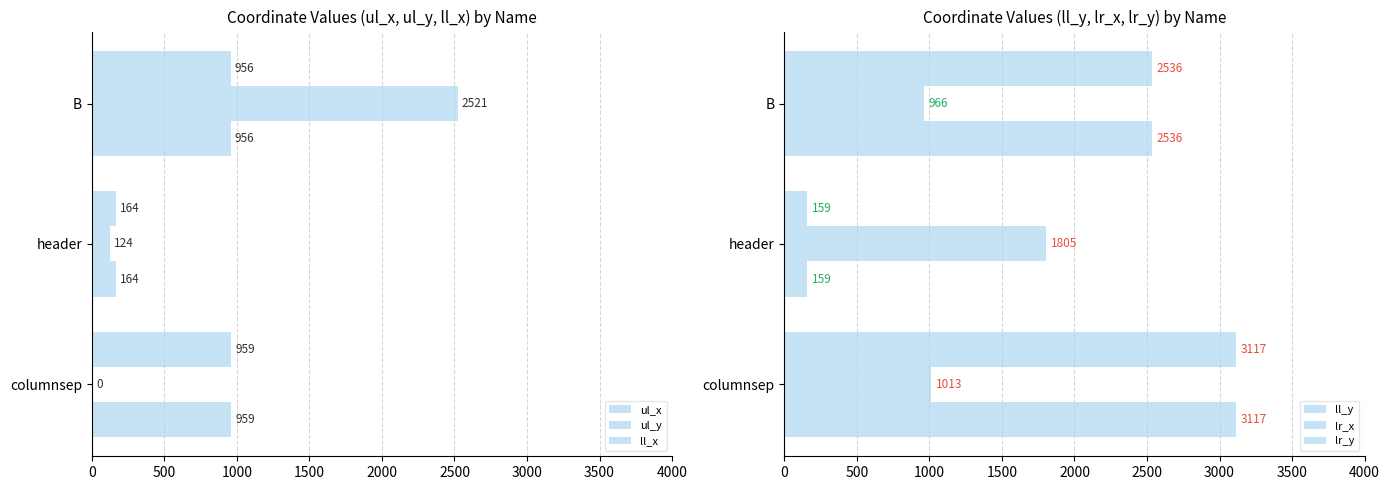

Rank the series at columnsep from lowest to highest value.

ul_y, ul_x, ll_x, lr_x, ll_y, lr_y